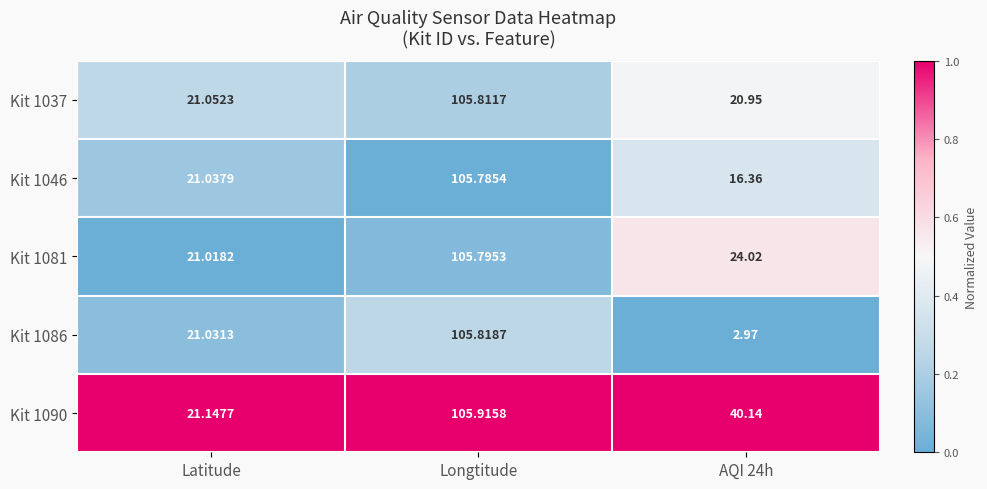

Where is Kit 1086 nearest to the value 54?

Latitude